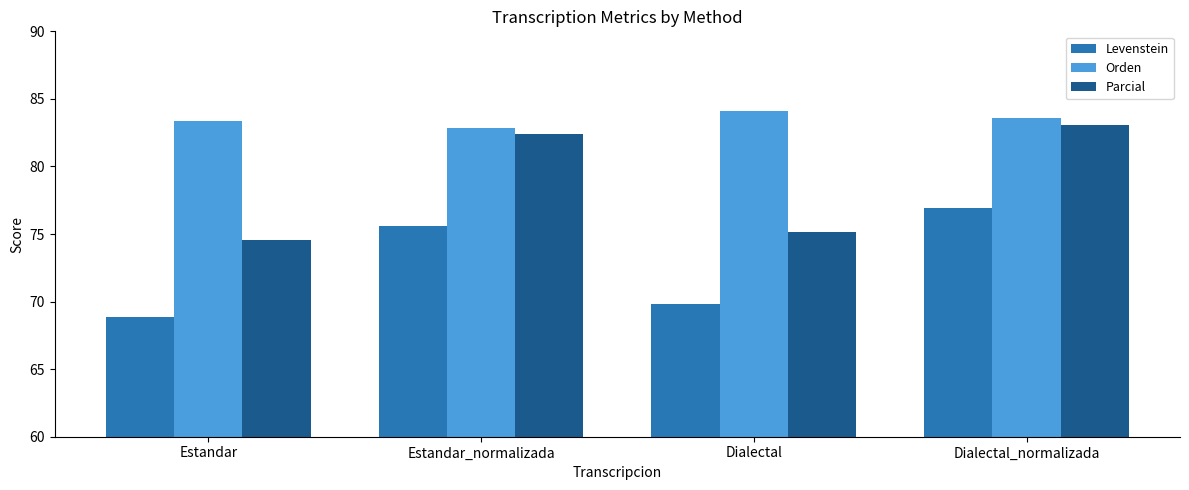

What are all the series names shown in the legend?

Levenstein, Orden, Parcial